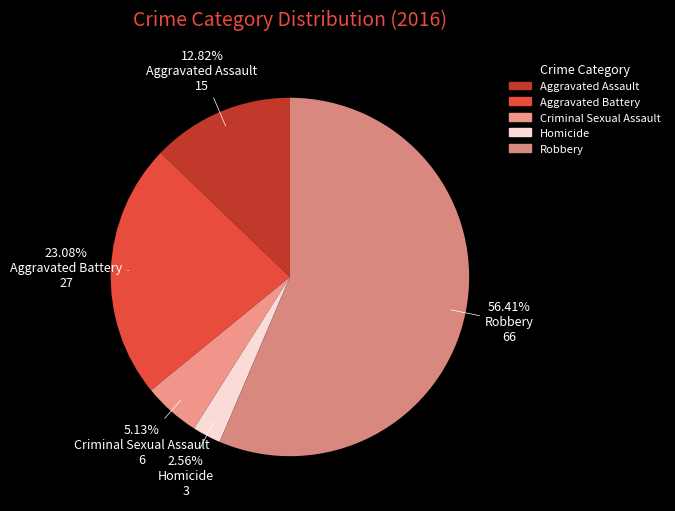

What portion of the pie excludes Aggravated Battery?

76.9%